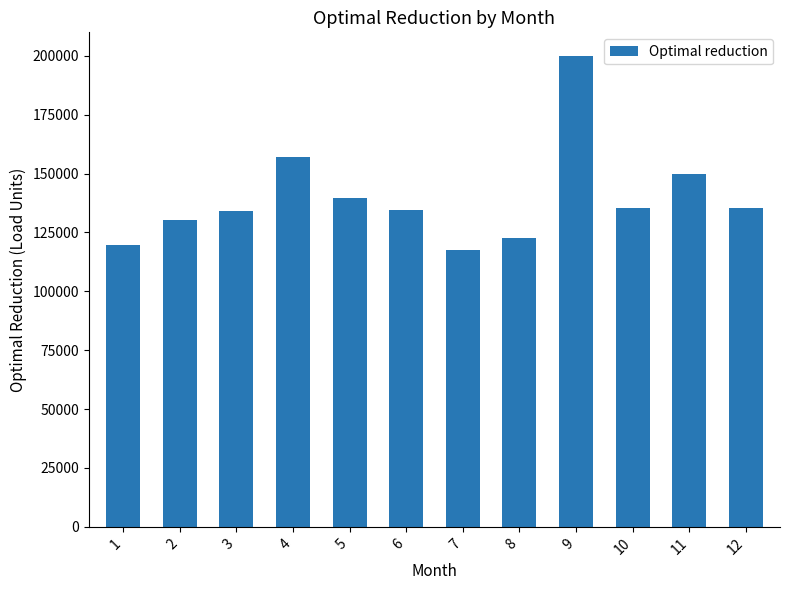

What is the value of the 1st bar from the left?

119653.6